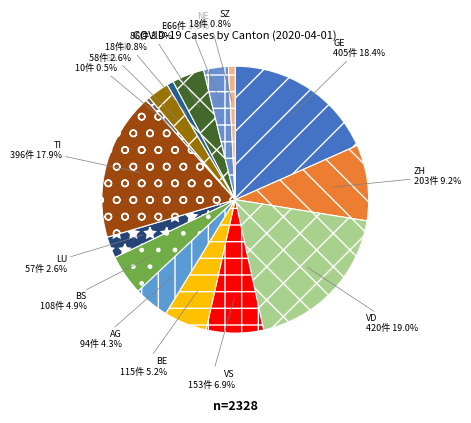

How many slices are in this pie chart?

15